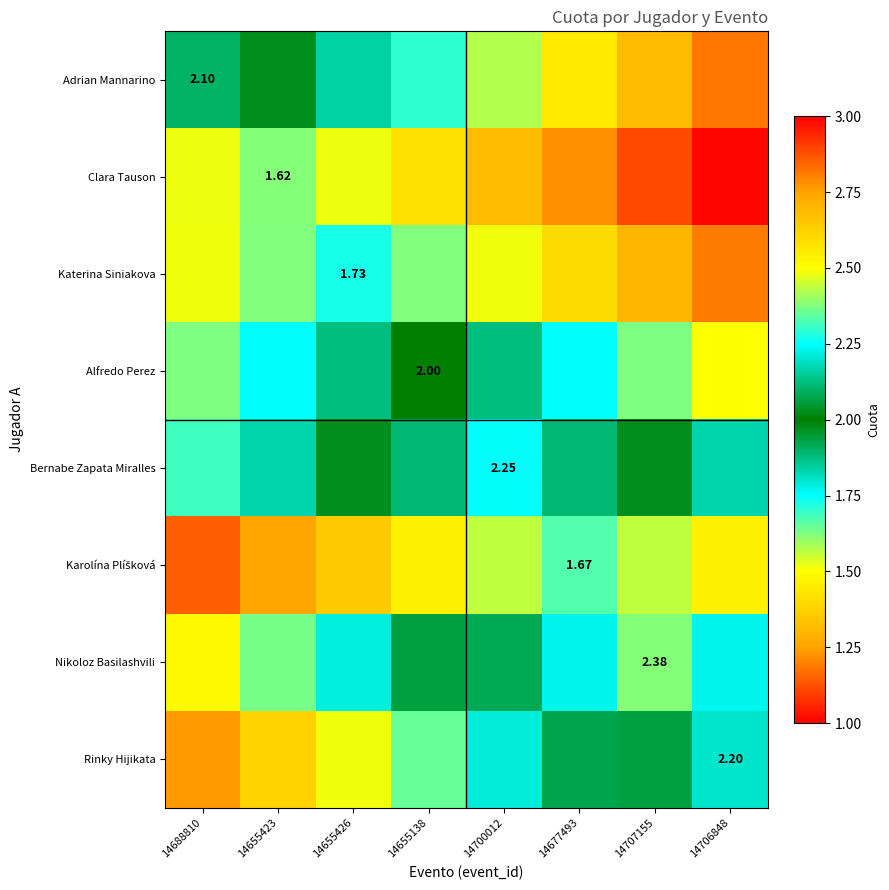

The value of Clara Tauson at 14655423 is 2.6. True or false?

False